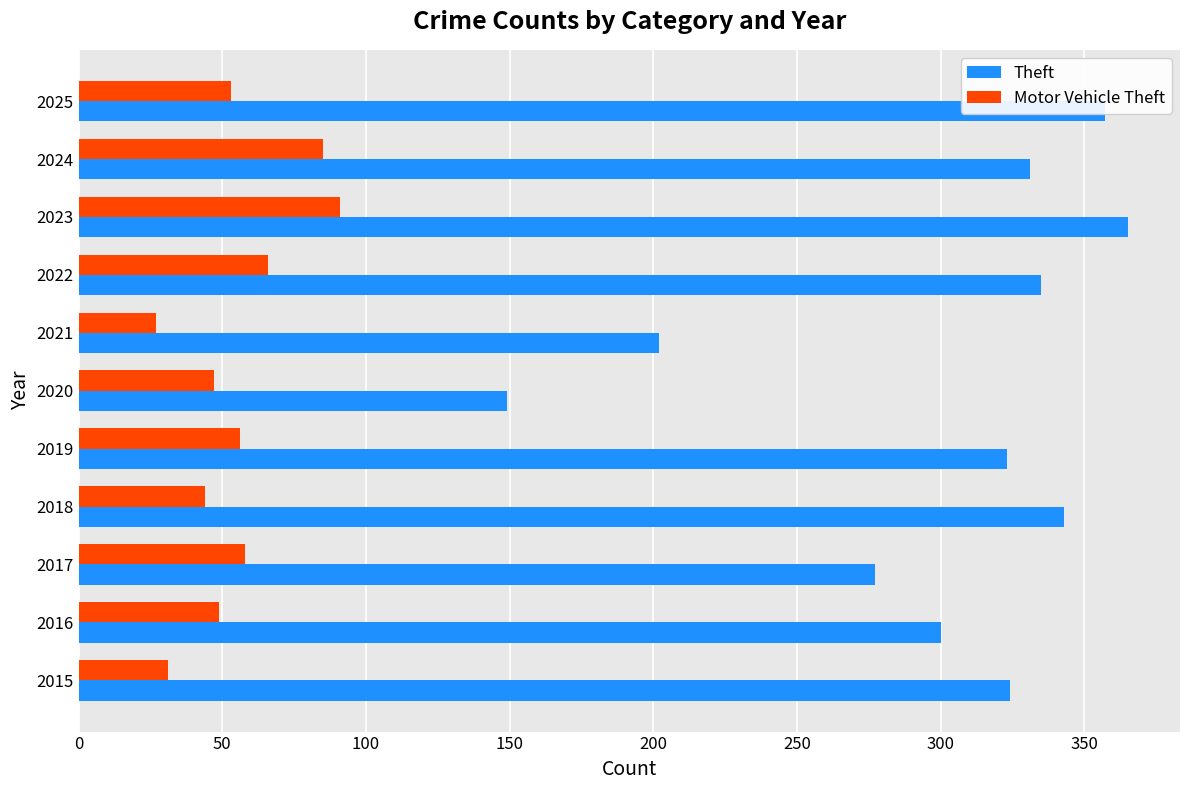

What is the difference between the Theft values at 2021 and 2024?

129